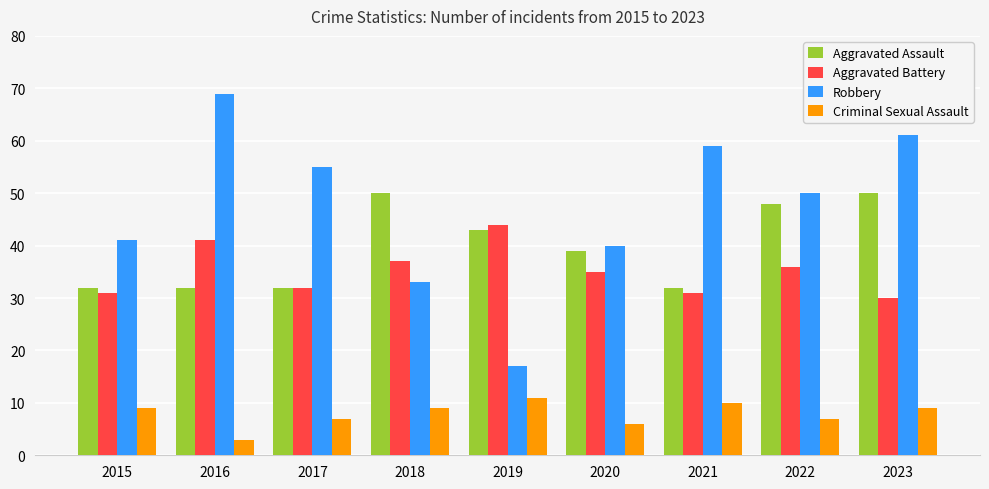

At which category is the sum across all series the highest?

2023